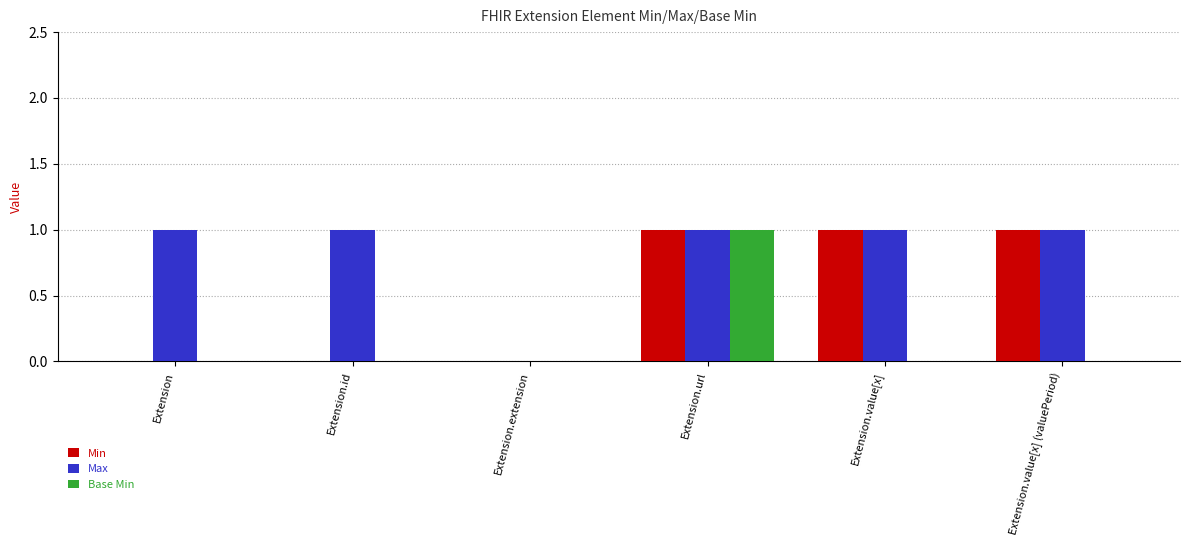

Reading left to right, transcribe all the data shown in this chart.

Min: 0	0	0	1	1	1
Max: 1	1	0	1	1	1
Base Min: 0	0	0	1	0	0